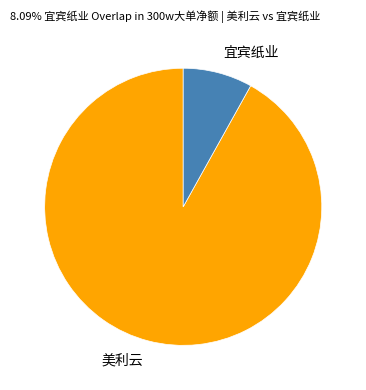

Rank the categories by value from lowest to highest.

宜宾纸业, 美利云